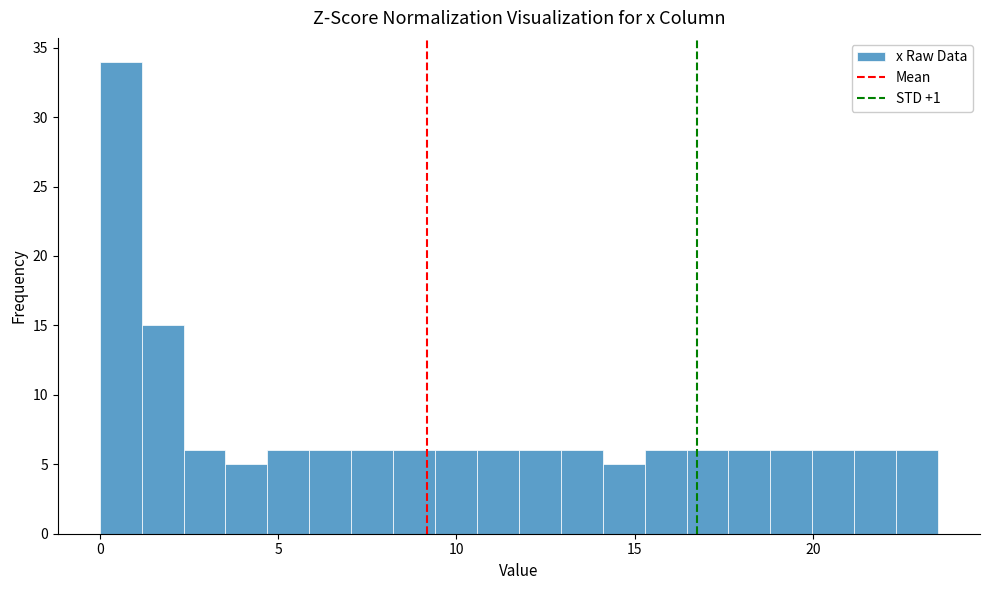

Around what value on the x-axis is the tallest bar? Give the approximate position of its centre, as read against the axis.

0.5